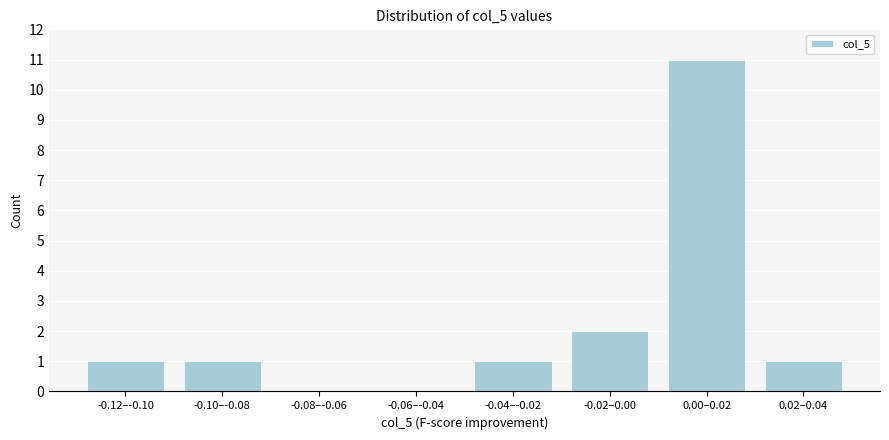

Reading left to right, what are all the values shown in this chart?

-0.12–-0.10=1	-0.10–-0.08=1	-0.08–-0.06=0	-0.06–-0.04=0	-0.04–-0.02=1	-0.02–0.00=2	0.00–0.02=11	0.02–0.04=1